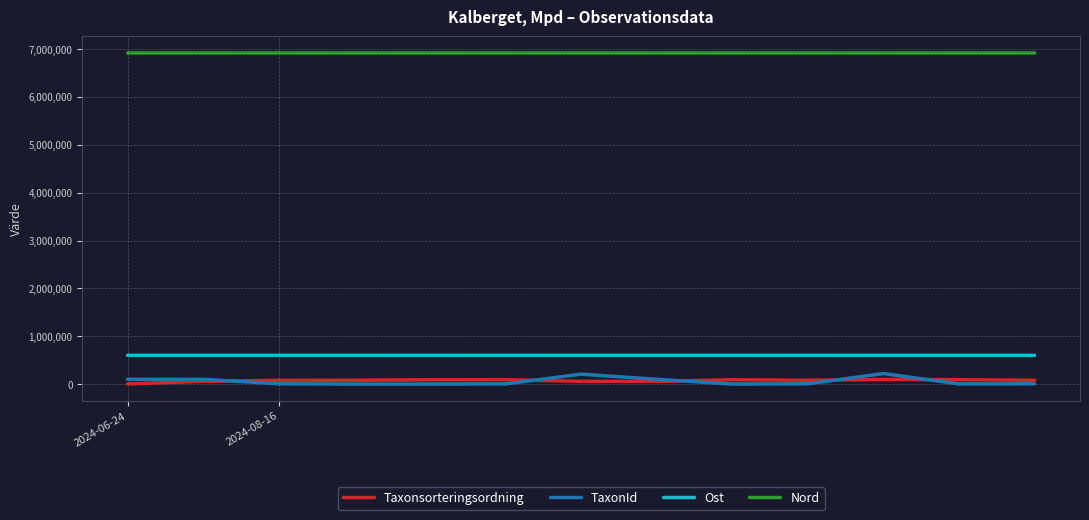

What is the lowest value of the Nord series?

6917955